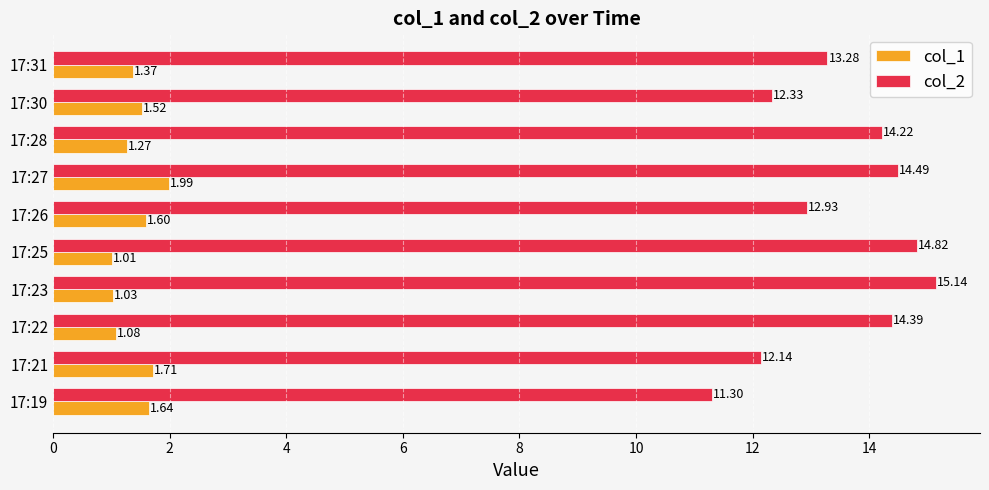

What is the sum of the col_2 values at 17:25 and 17:21?

27.0